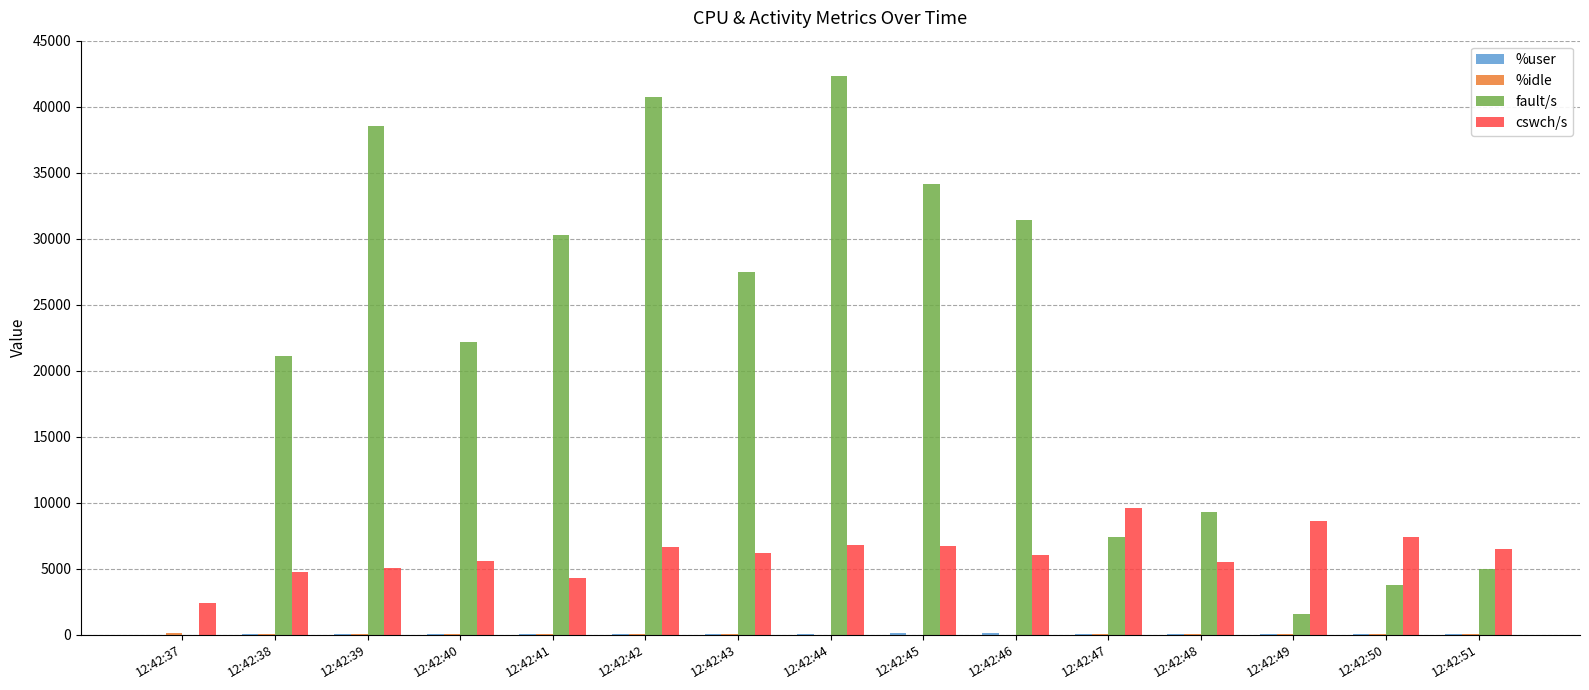

What is the spread (max minus min) of values at 12:42:42?

40665.2